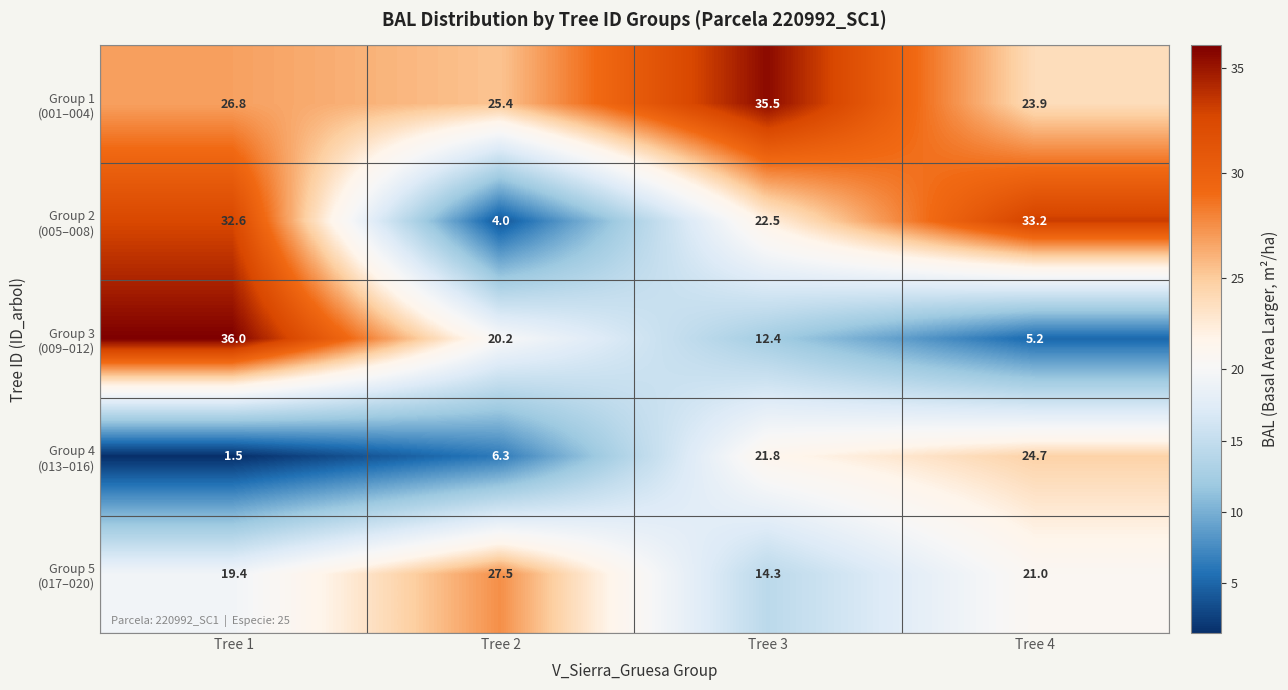

What is the difference between the highest and lowest values at Tree 1?

34.5